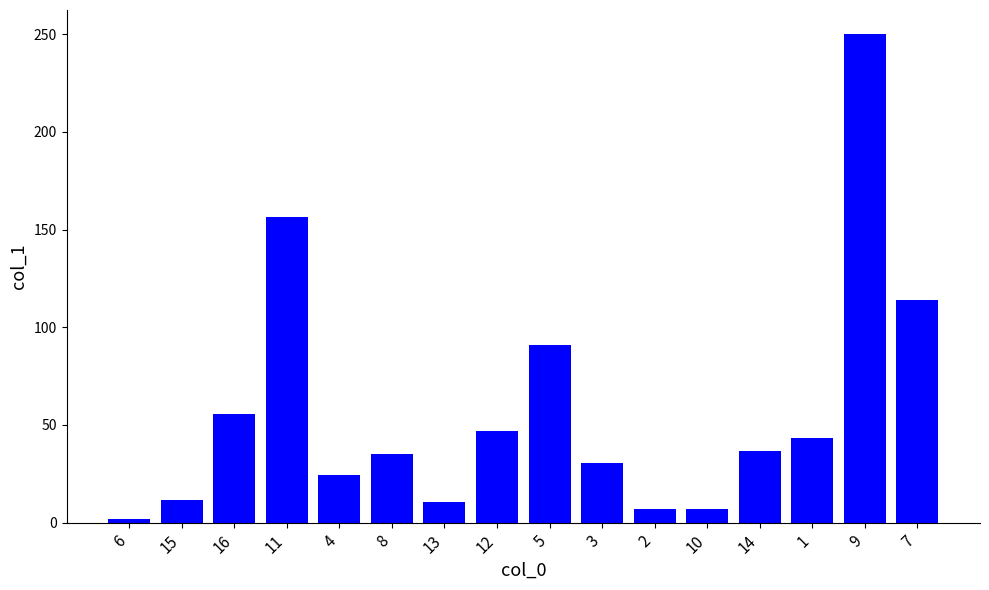

Where is the data nearest to the value 125?

7